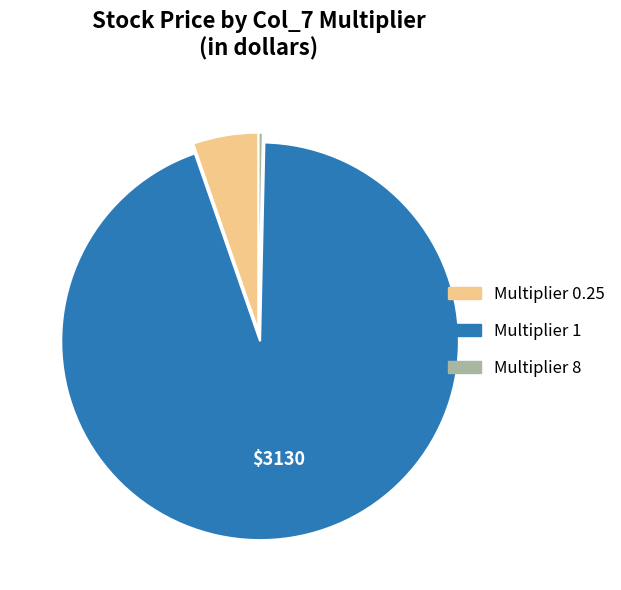

Is there any slice that represents more than half of the pie?

Yes